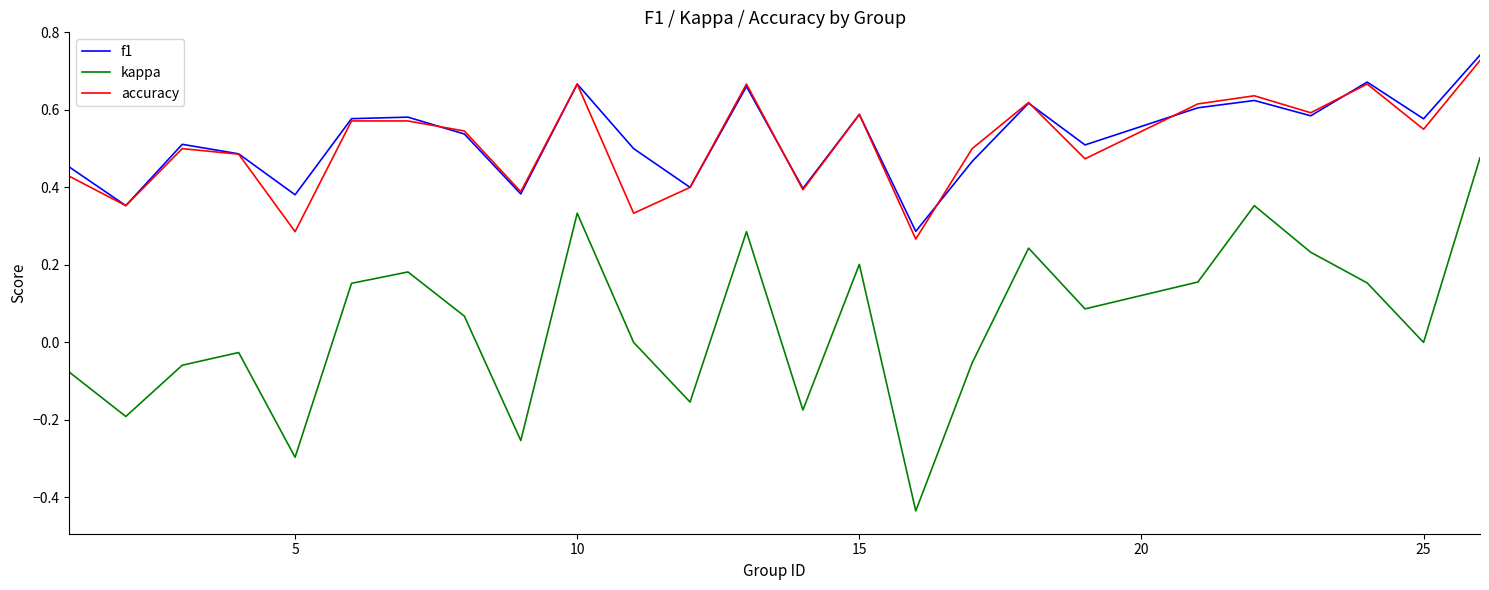

True or false: f1 and kappa intersect in this chart.

False